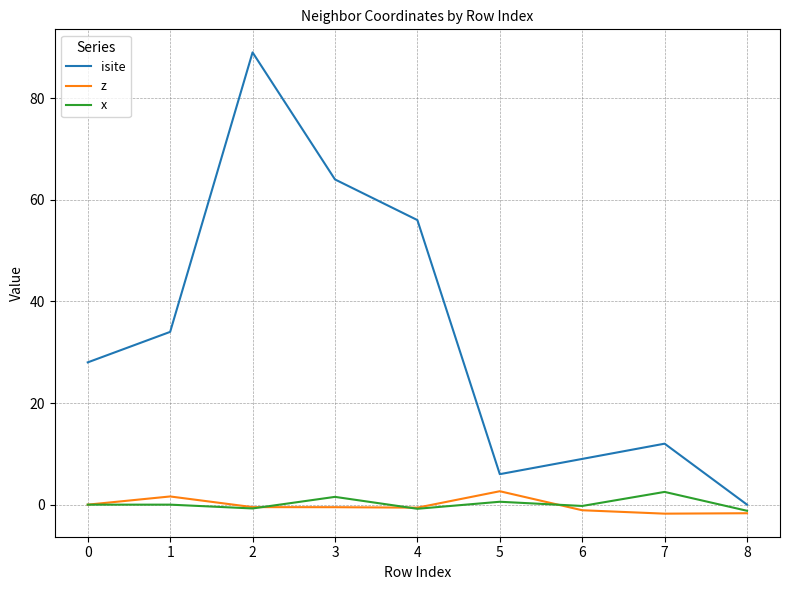

Does the chart have visible grid lines?

Yes